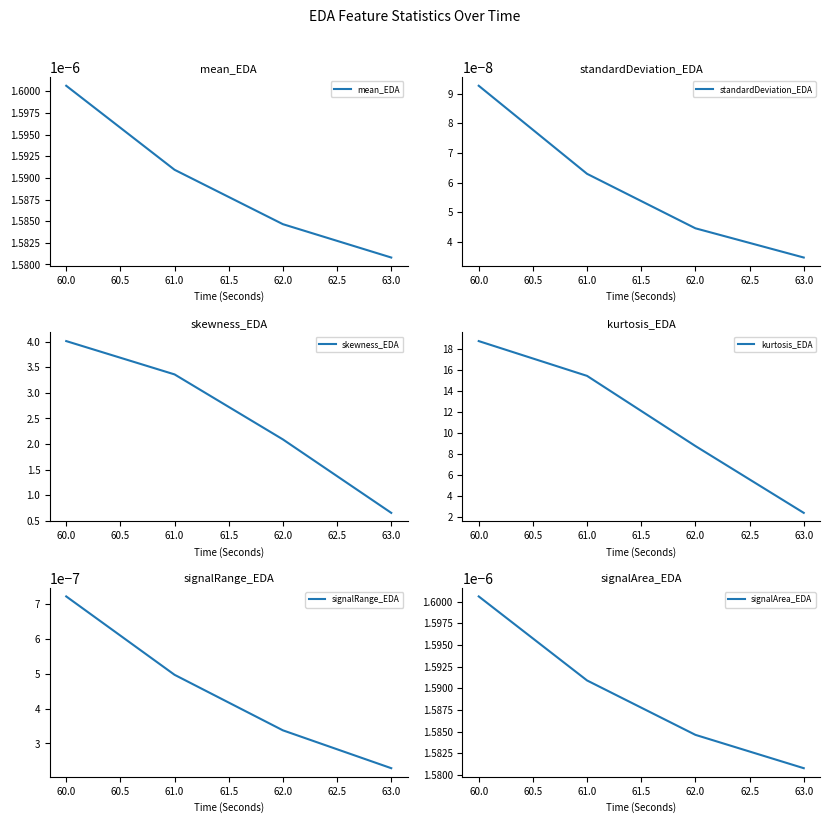

True or false: signalArea_EDA and kurtosis_EDA cross at least once.

False